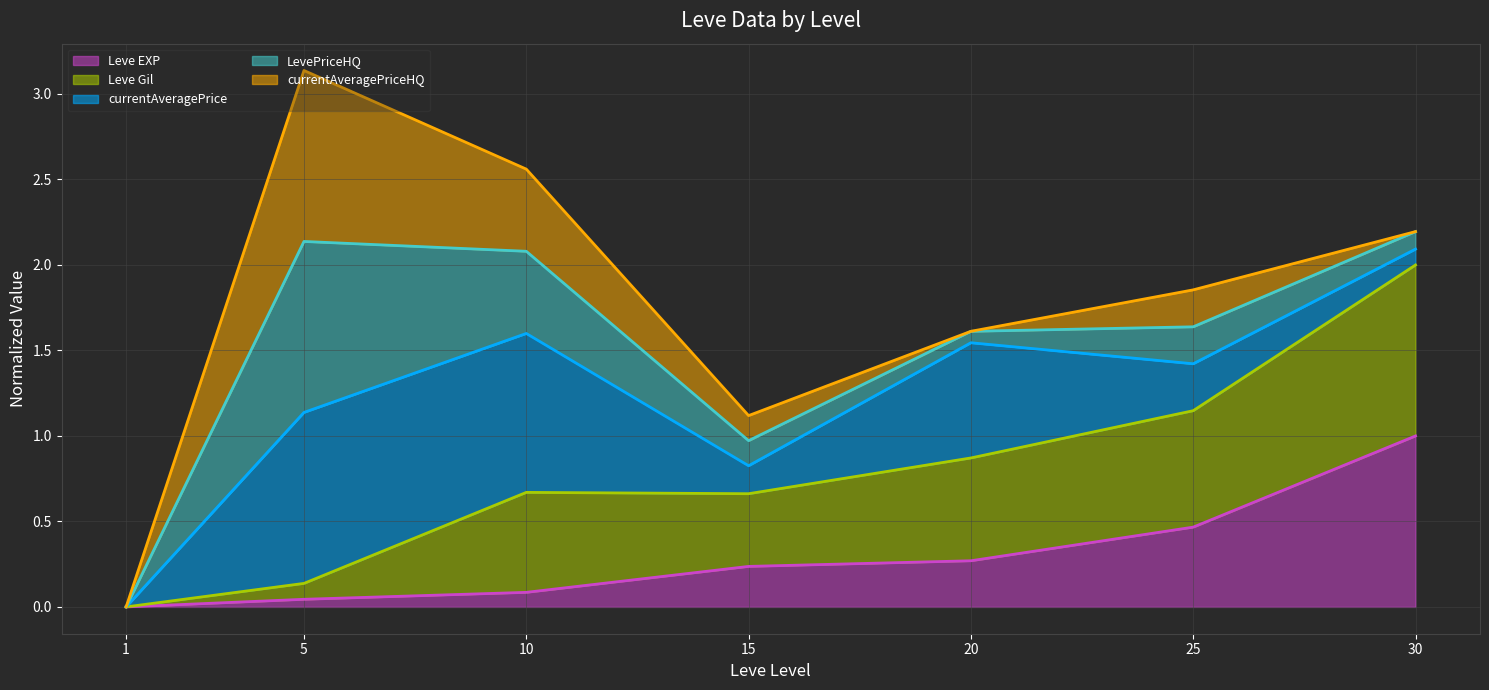

Read the currentAveragePrice (line) value at 5.

1.1